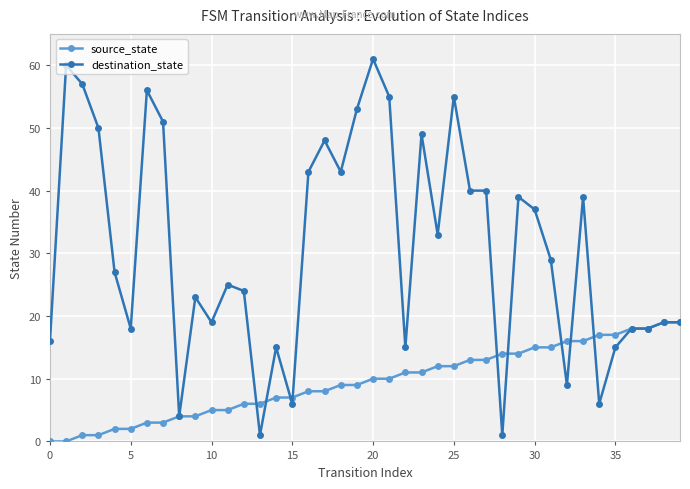

Count the number of categories in the chart.

40